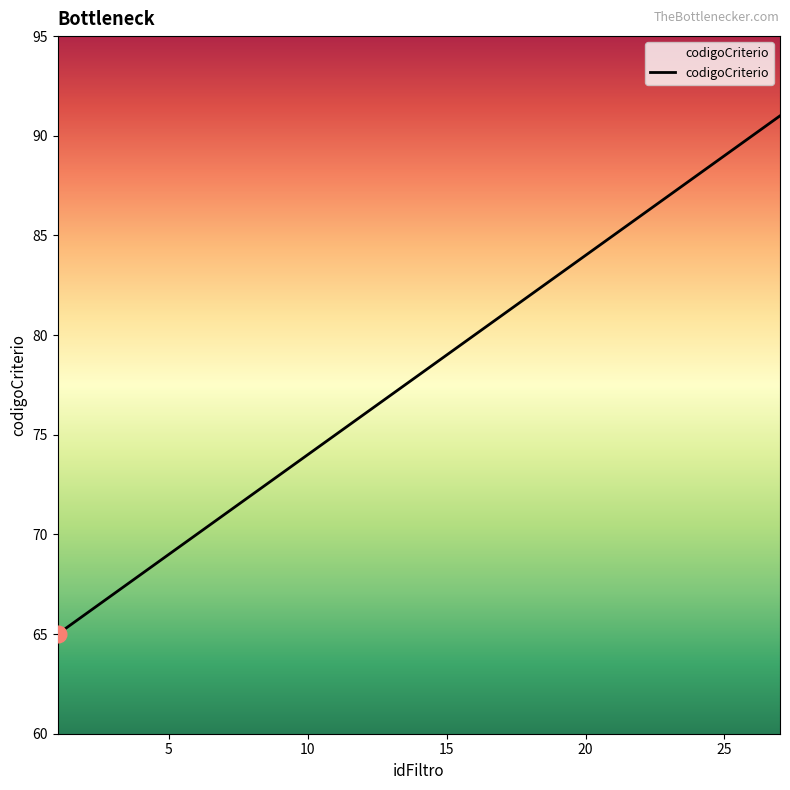

What is the difference between the maximum and minimum values?

26